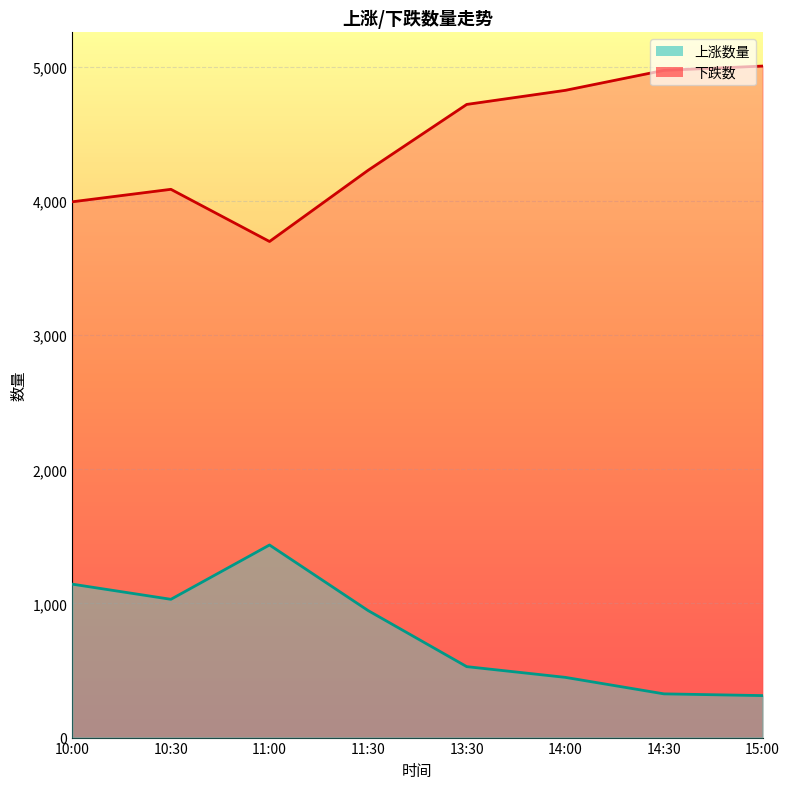

Between 11:30 and 15:00, which is larger?

11:30